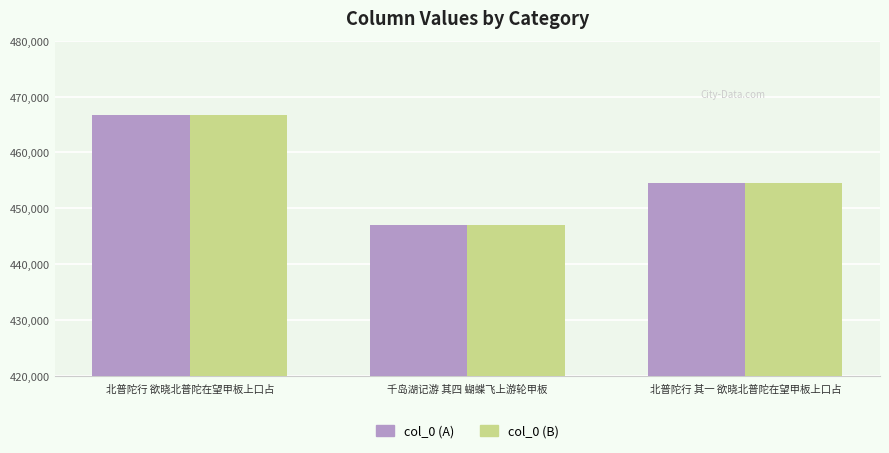

Rank the categories by col_0 (B) value from highest to lowest.

北普陀行 欲晓北普陀在望甲板上口占, 北普陀行 其一 欲晓北普陀在望甲板上口占, 千岛湖记游 其四 蝴蝶飞上游轮甲板